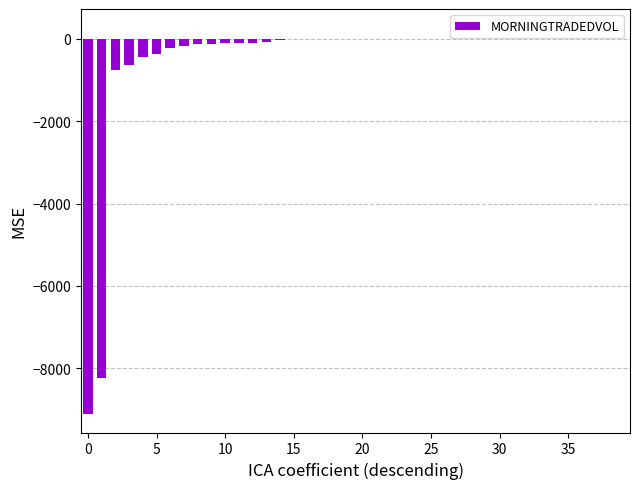

What is the sum of all values?

-20580.8